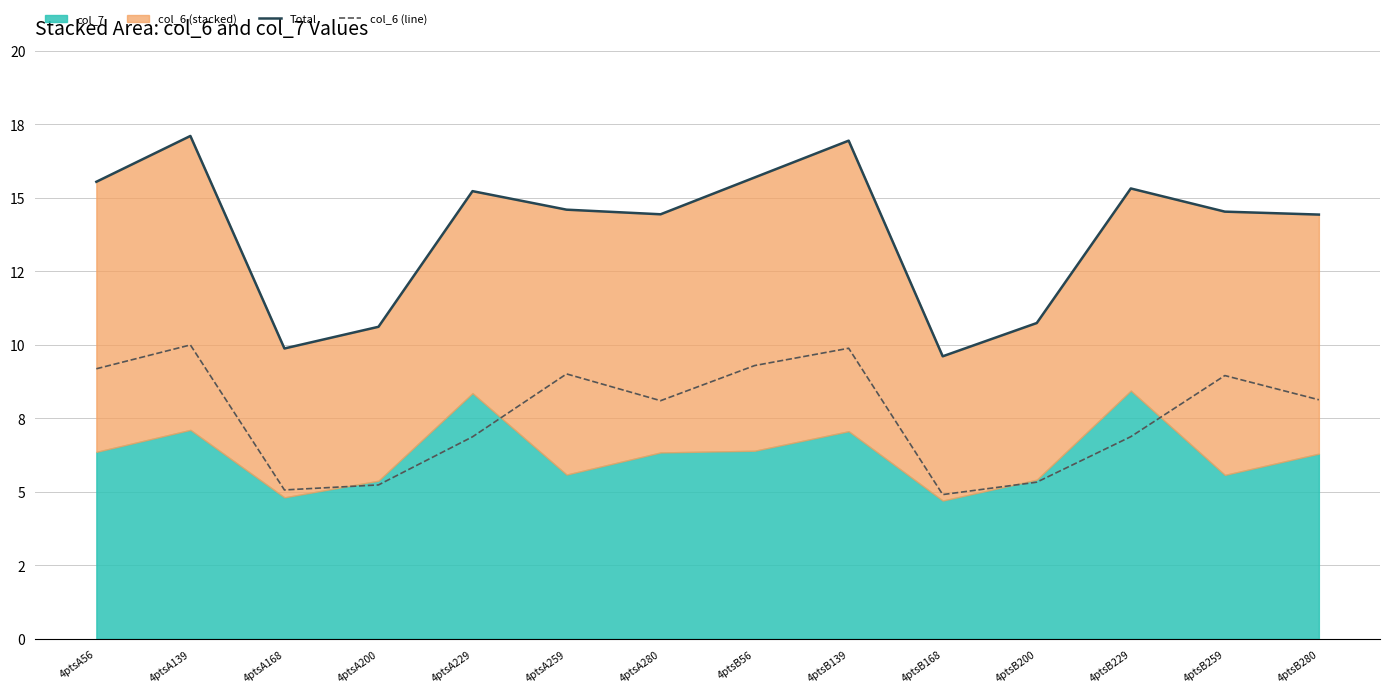

Rank the categories by Total value from highest to lowest.

4ptsA139, 4ptsB139, 4ptsB56, 4ptsA56, 4ptsB229, 4ptsA229, 4ptsA259, 4ptsB259, 4ptsA280, 4ptsB280, 4ptsB200, 4ptsA200, 4ptsA168, 4ptsB168